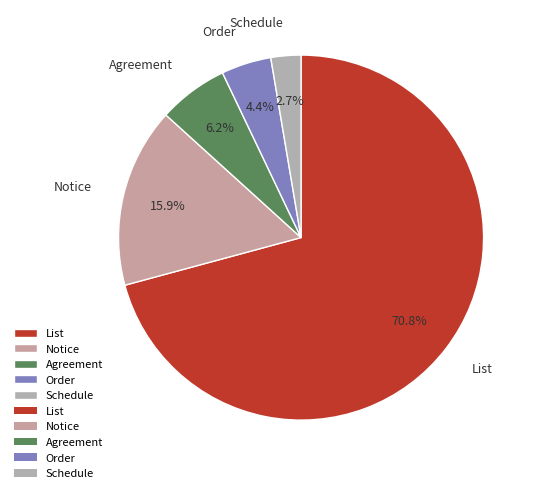

How many segments does this pie chart have?

5